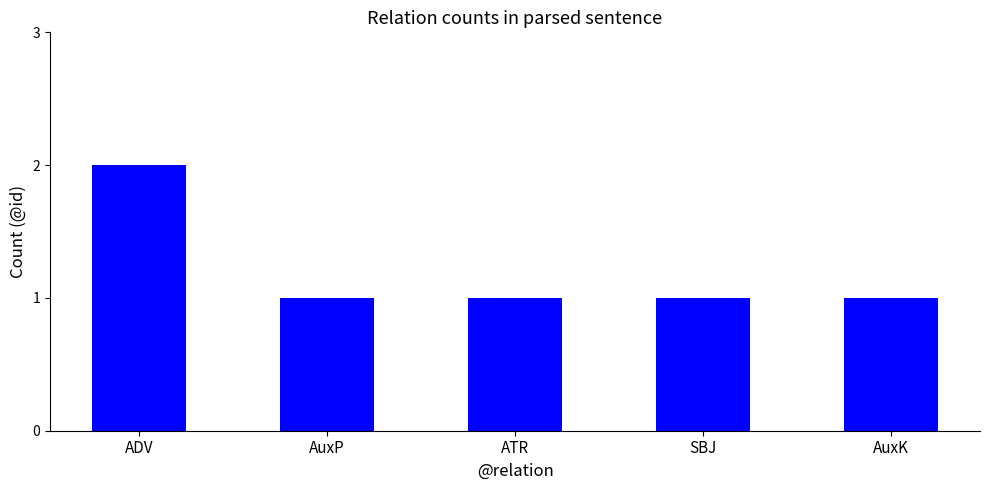

What is the minimum value shown in the chart?

1